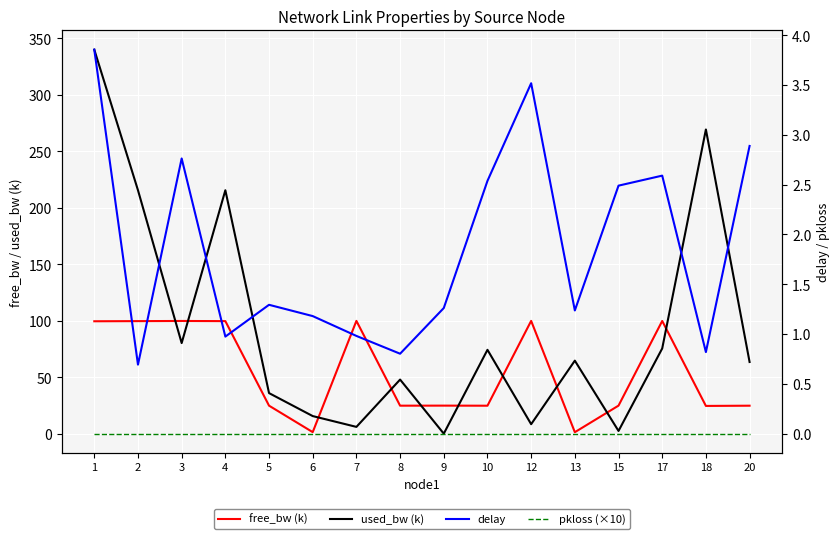

What is the difference between the highest and lowest values at 13?

64.8